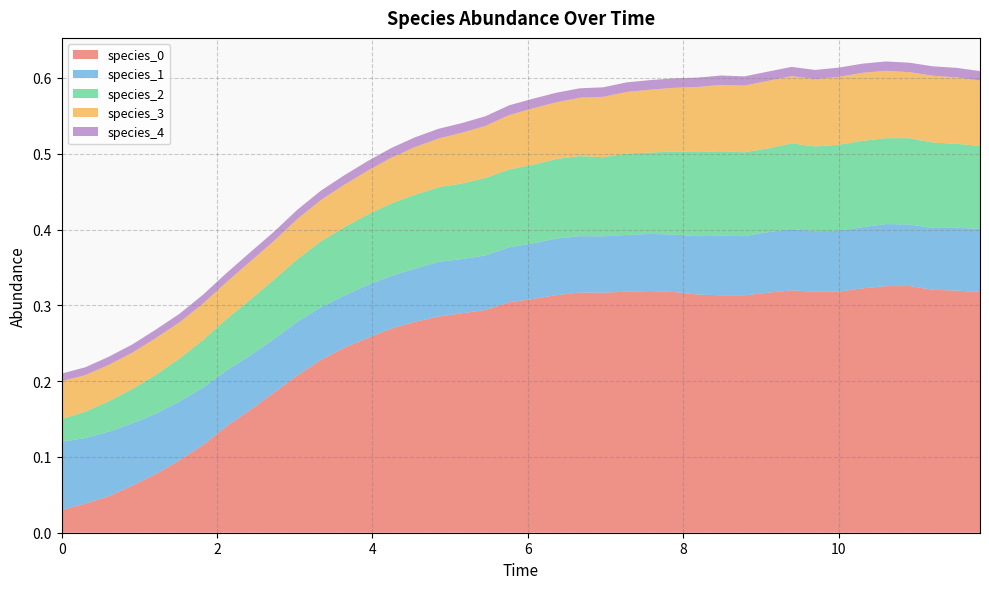

Reading left to right, list all the values displayed in this chart.

species_0: 0.0	0.0	0.0	0.1	0.1	0.1	0.1	0.1	0.2	0.2	0.2	0.2	0.2	0.3	0.3	0.3	0.3	0.3	0.3	0.3	0.3	0.3	0.3	0.3	0.3	0.3	0.3	0.3	0.3	0.3	0.3	0.3	0.3	0.3	0.3	0.3	0.3	0.3	0.3	0.3
species_1: 0.1	0.1	0.1	0.1	0.1	0.1	0.1	0.1	0.1	0.1	0.1	0.1	0.1	0.1	0.1	0.1	0.1	0.1	0.1	0.1	0.1	0.1	0.1	0.1	0.1	0.1	0.1	0.1	0.1	0.1	0.1	0.1	0.1	0.1	0.1	0.1	0.1	0.1	0.1	0.1
species_2: 0.0	0.0	0.0	0.0	0.1	0.1	0.1	0.1	0.1	0.1	0.1	0.1	0.1	0.1	0.1	0.1	0.1	0.1	0.1	0.1	0.1	0.1	0.1	0.1	0.1	0.1	0.1	0.1	0.1	0.1	0.1	0.1	0.1	0.1	0.1	0.1	0.1	0.1	0.1	0.1
species_3: 0.1	0.0	0.0	0.0	0.0	0.0	0.0	0.0	0.1	0.1	0.1	0.1	0.1	0.1	0.1	0.1	0.1	0.1	0.1	0.1	0.1	0.1	0.1	0.1	0.1	0.1	0.1	0.1	0.1	0.1	0.1	0.1	0.1	0.1	0.1	0.1	0.1	0.1	0.1	0.1
species_4: 0.0	0.0	0.0	0.0	0.0	0.0	0.0	0.0	0.0	0.0	0.0	0.0	0.0	0.0	0.0	0.0	0.0	0.0	0.0	0.0	0.0	0.0	0.0	0.0	0.0	0.0	0.0	0.0	0.0	0.0	0.0	0.0	0.0	0.0	0.0	0.0	0.0	0.0	0.0	0.0